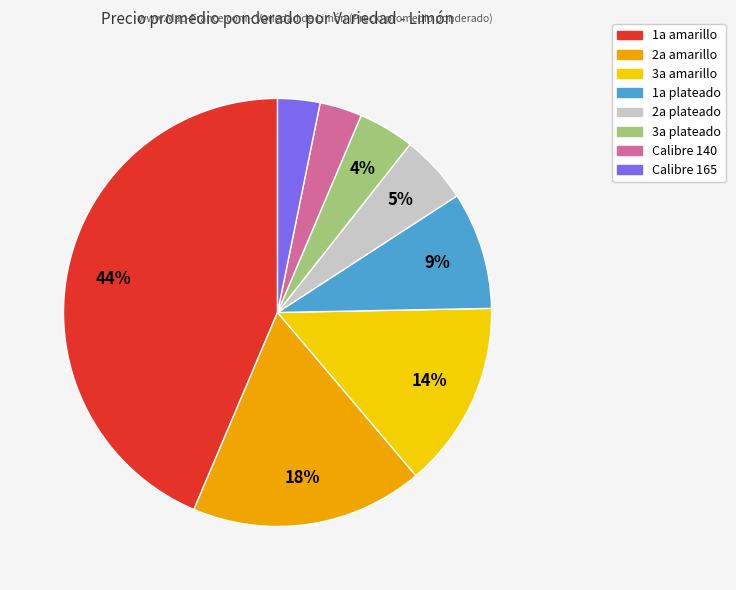

To the nearest percent, what is the average slice percentage?

12%